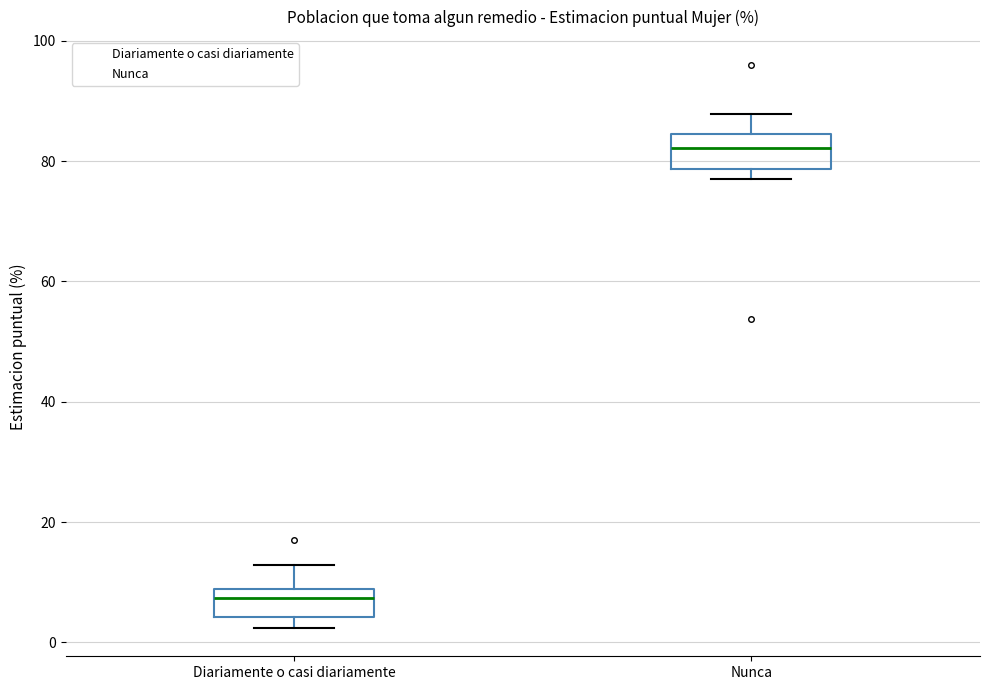

Reading left to right, transcribe this box plot: for each box, give where its median line is, the range the box spans, and where its two whiskers end, as read against the y-axis. The values are not printed on the chart, so give them approximately, as read against the axis.

Diariamente o casi diariamente: median 8 (just below the box's upper edge), box 4 to 8, whiskers 2 to 12
Nunca: median 82, box 78 to 84, whiskers 78 (just below the box's lower edge) to 88